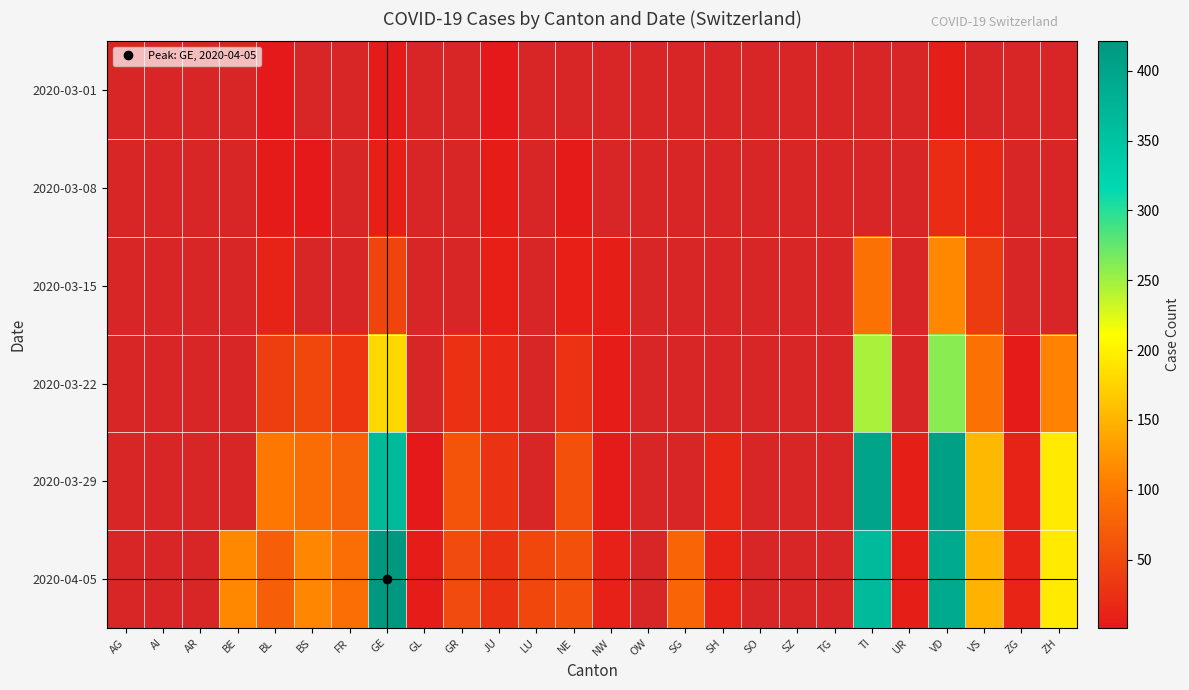

True or false: 2020-03-22 has a value of 47.3 at FR.

False